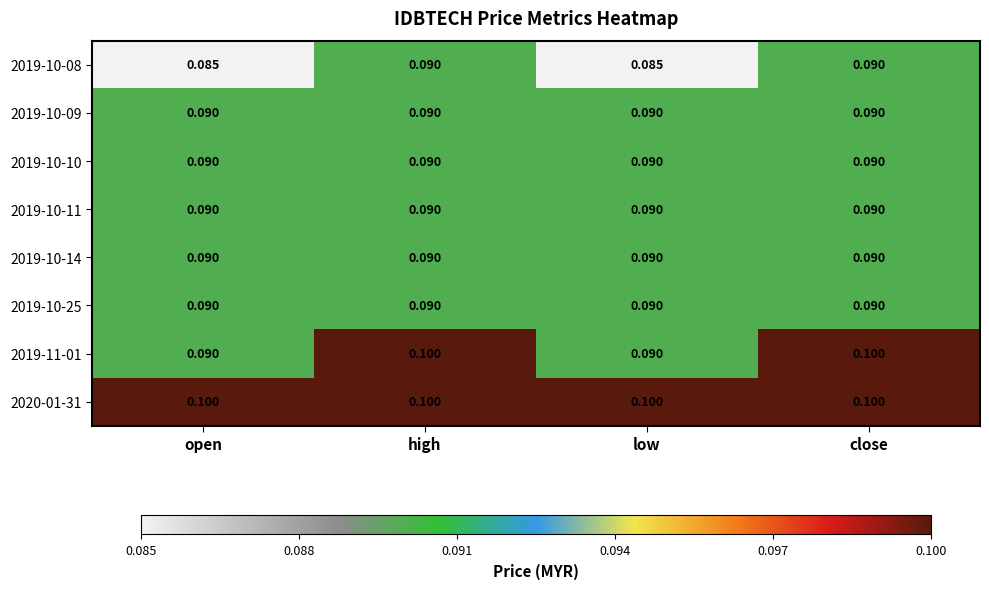

Reading right to left, transcribe all the data shown in this chart.

2019-10-08: close=0.1	low=0.1	high=0.1	open=0.1
2019-10-09: close=0.1	low=0.1	high=0.1	open=0.1
2019-10-10: close=0.1	low=0.1	high=0.1	open=0.1
2019-10-11: close=0.1	low=0.1	high=0.1	open=0.1
2019-10-14: close=0.1	low=0.1	high=0.1	open=0.1
2019-10-25: close=0.1	low=0.1	high=0.1	open=0.1
2019-11-01: close=0.1	low=0.1	high=0.1	open=0.1
2020-01-31: close=0.1	low=0.1	high=0.1	open=0.1